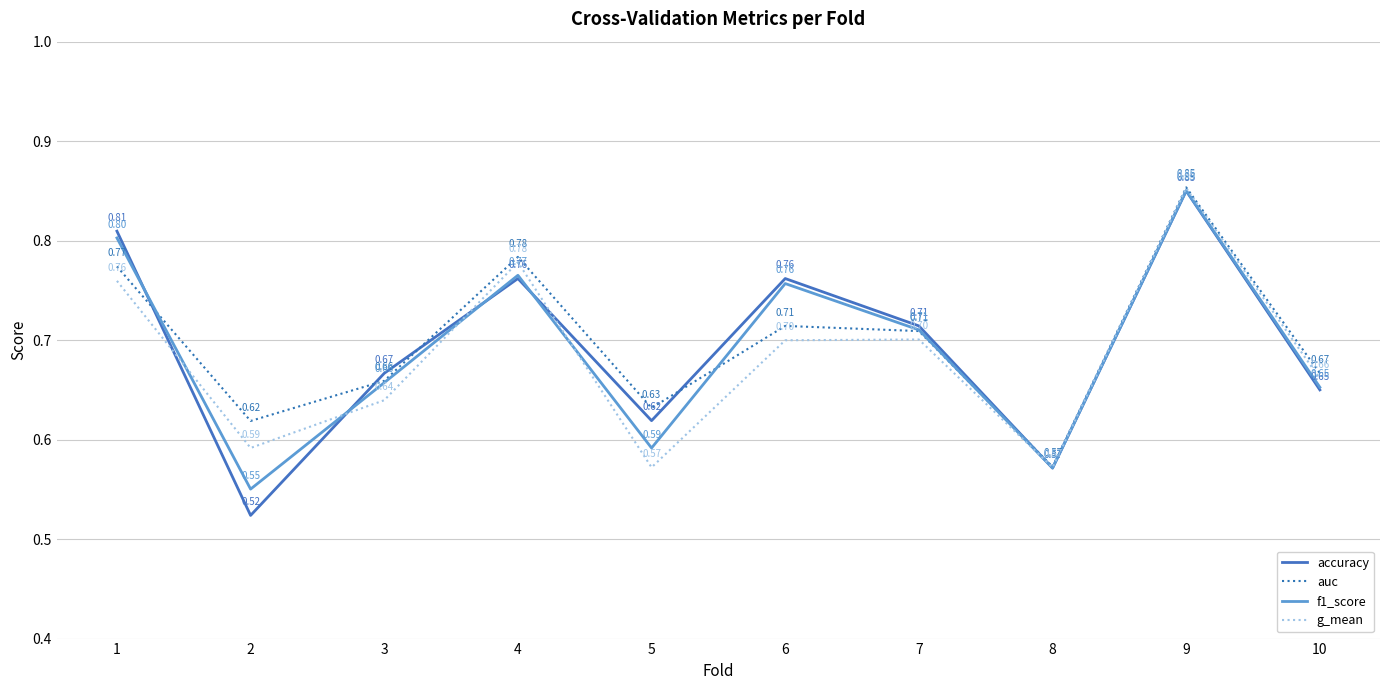

Which series has the widest spread of values?

accuracy